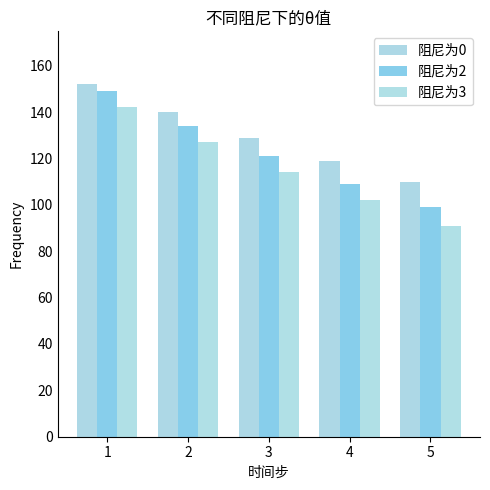

Which series has the largest total across all categories?

阻尼为0